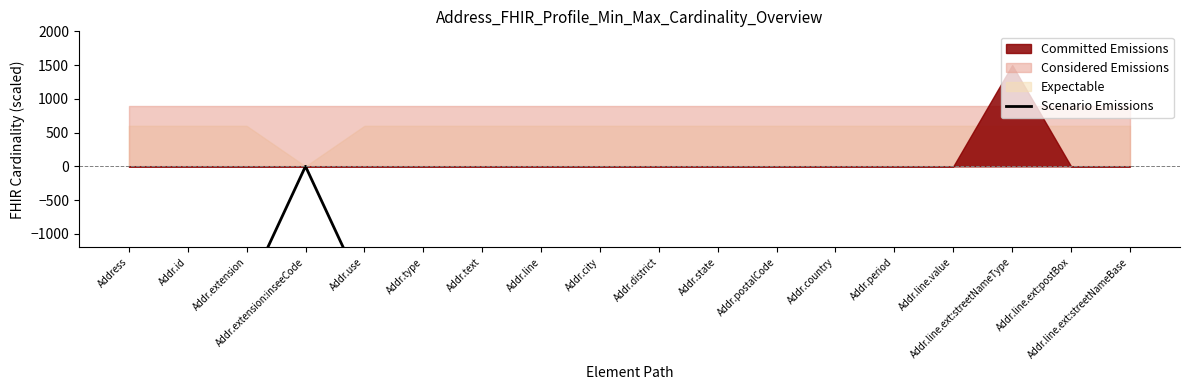

What is the label of the 13th point from the right?

Addr.type